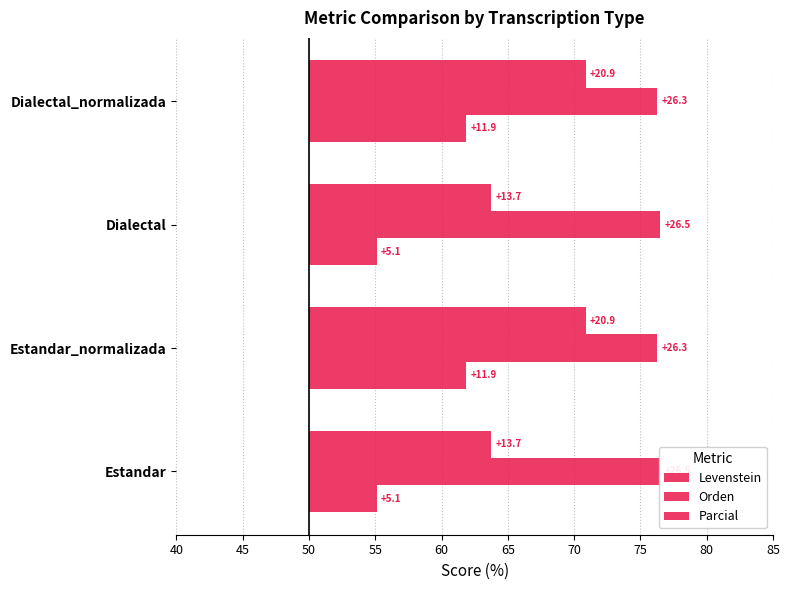

How many bars are there in each group?

3